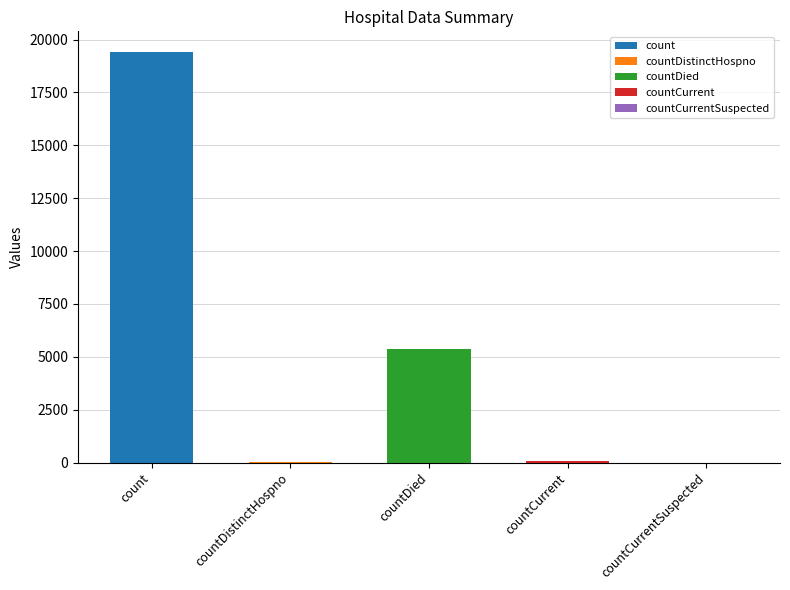

What is the label of the 2nd bar from the left?

countDistinctHospno